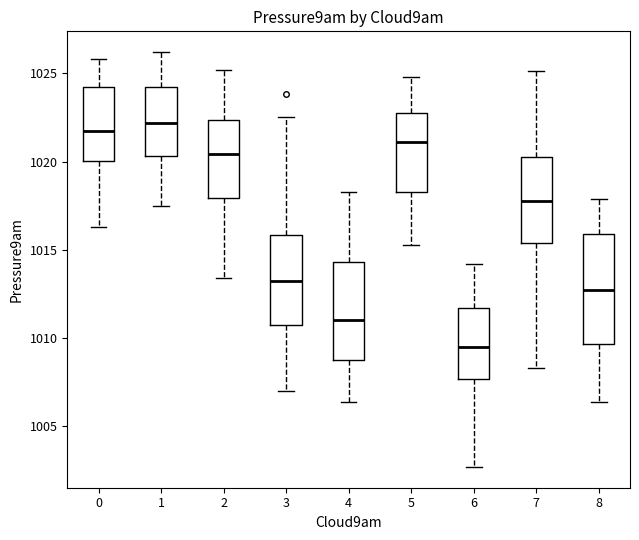

Where does the median line of the box at x = 3 sit on the y-axis? The values are not printed on the chart, so give them approximately, as read against the axis.

1013.5